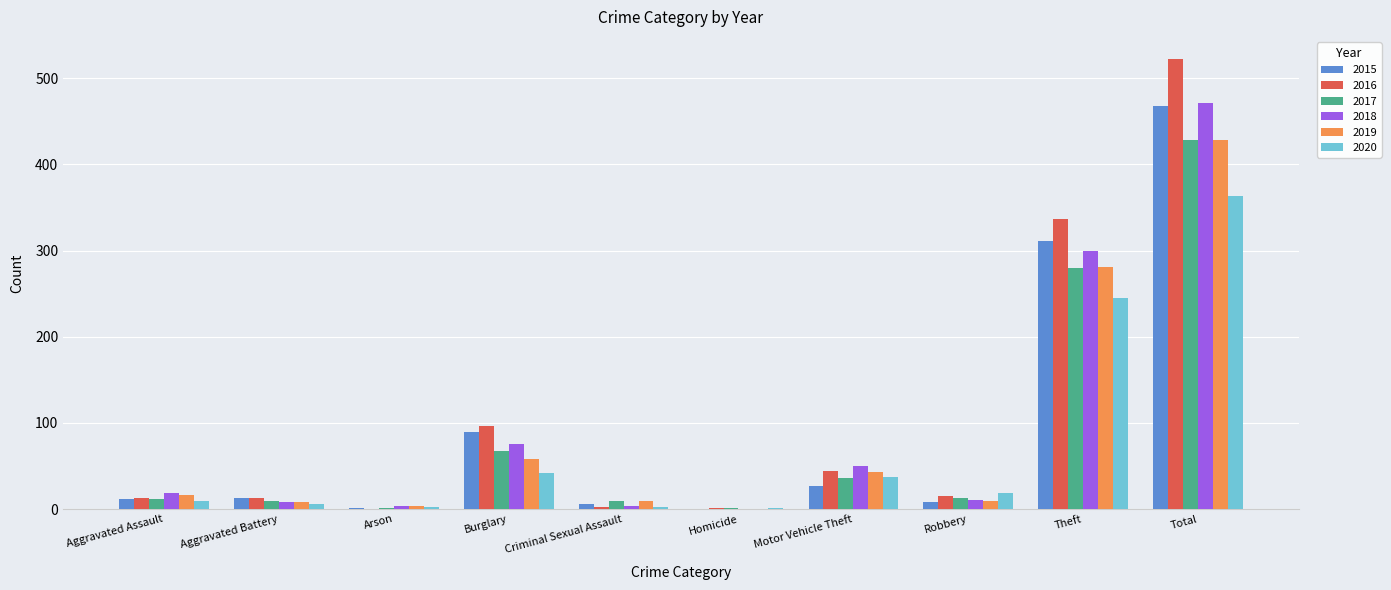

Which series changed the most between Burglary and Total?

2016